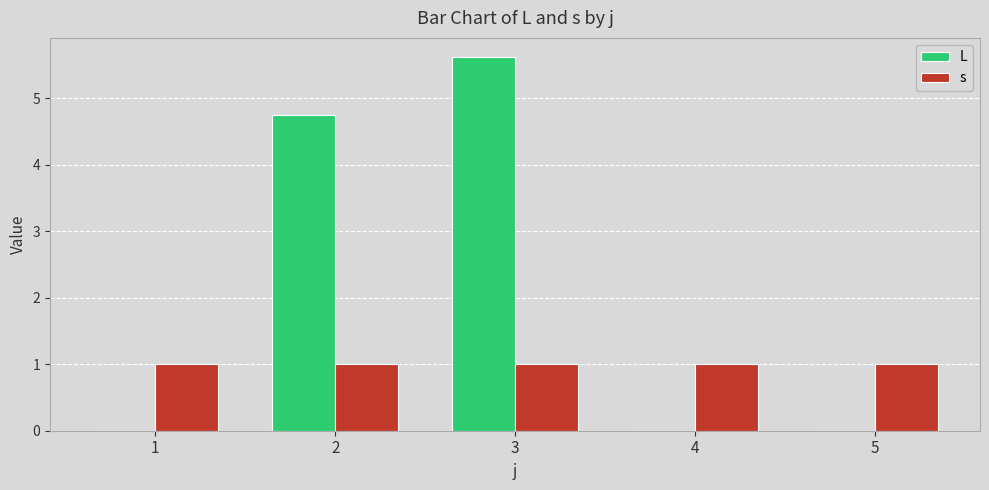

At which category is the sum across all series the highest?

3